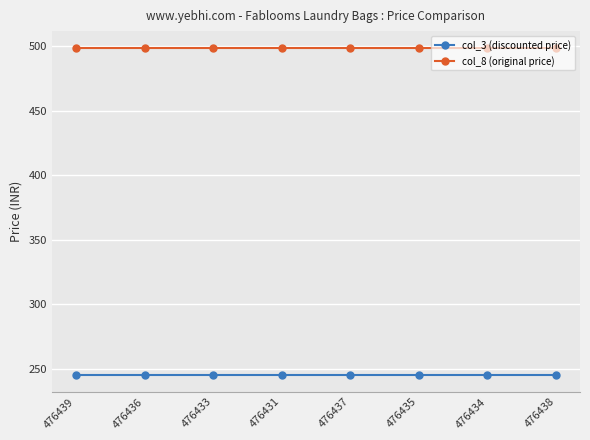

Reading left to right, what are all the values shown in this chart?

col_3 (discounted price): 245	245	245	245	245	245	245	245
col_8 (original price): 499	499	499	499	499	499	499	499